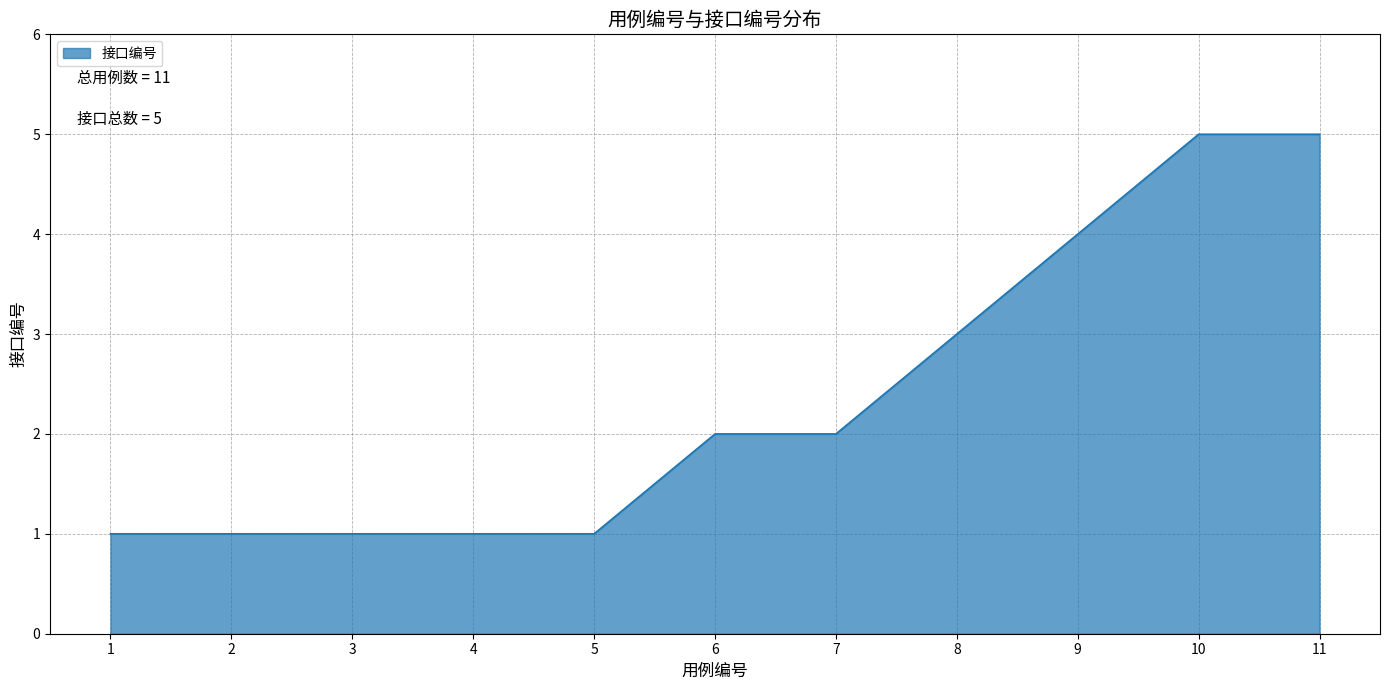

What is the maximum value shown in the chart?

5